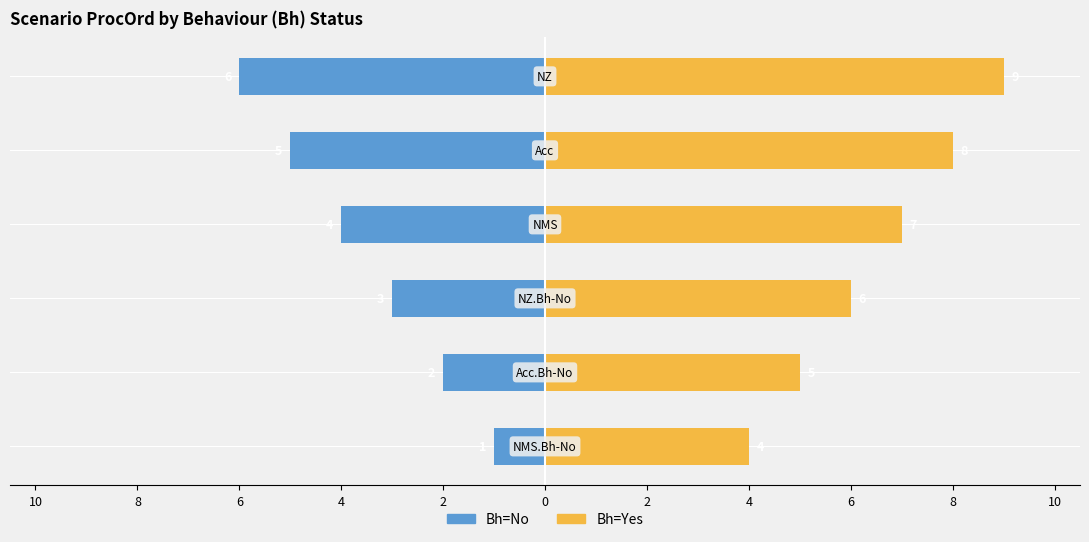

Are the bars horizontal?

Yes